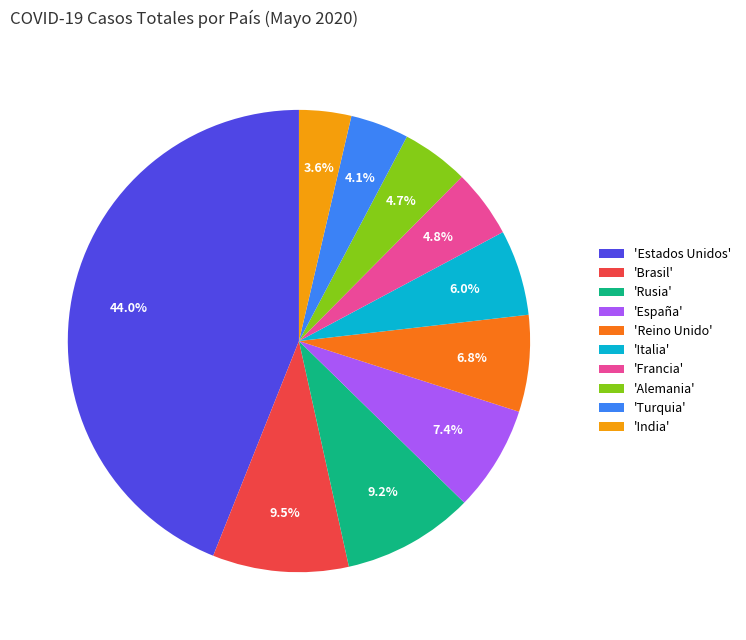

Between 'Francia' and 'Estados Unidos', which is larger?

'Estados Unidos'